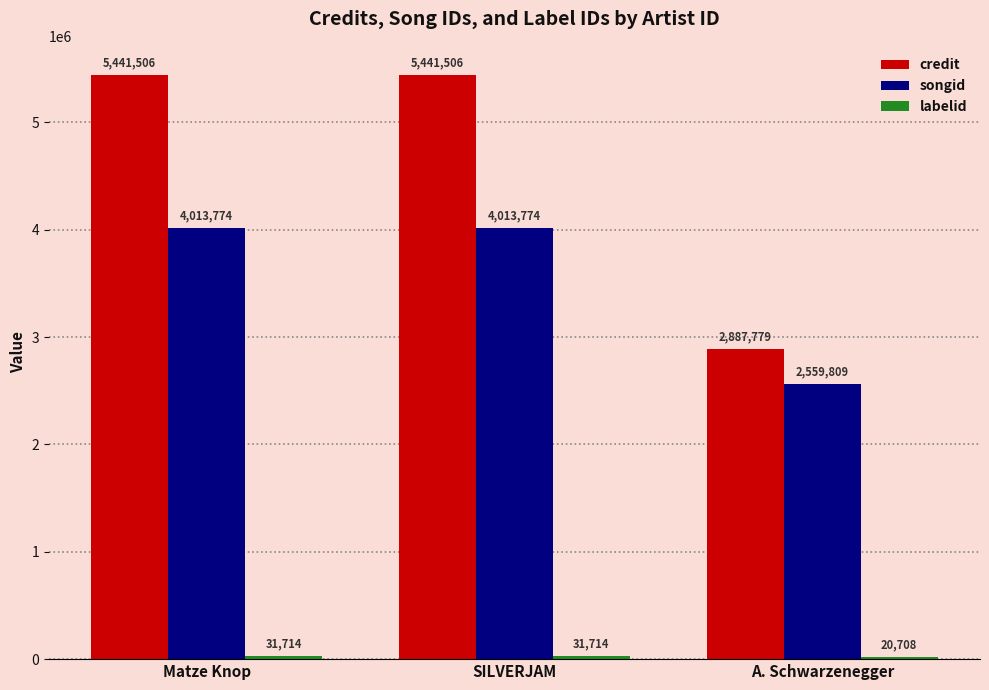

What is the greatest value displayed?

5441506